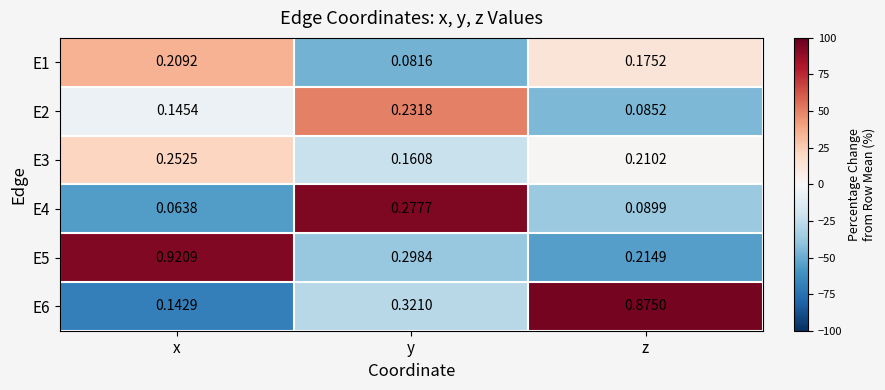

At which label is E2 closest to 0?

z